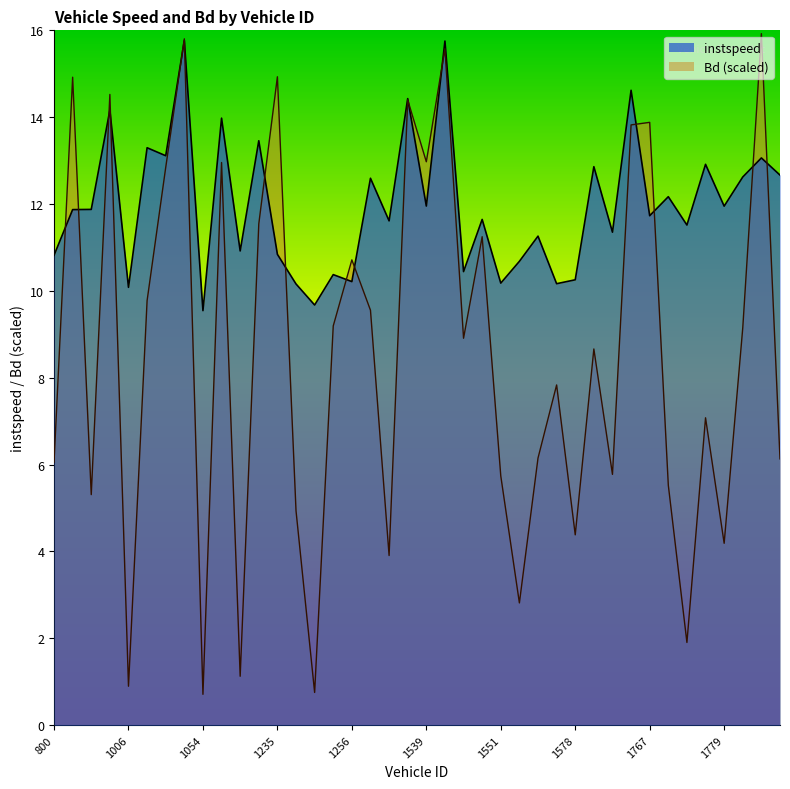

Rank the series by their average value, from lowest to highest.

Bd (scaled), instspeed